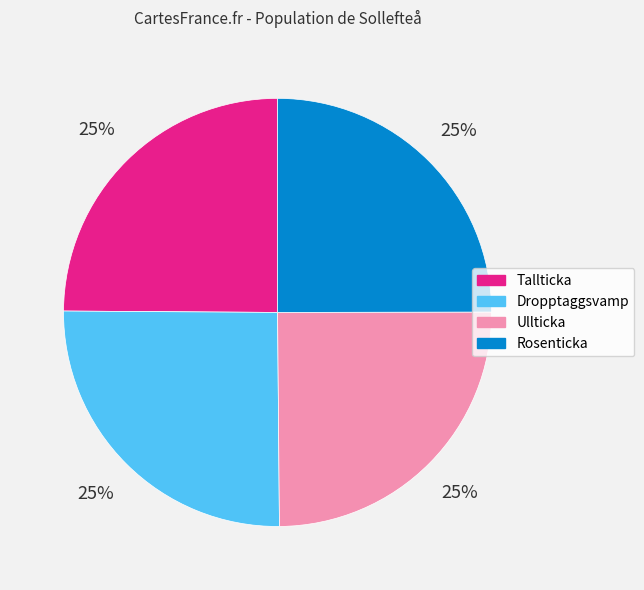

What is the ratio of the value at Dropptaggsvamp to the value at Rosenticka?

1.0